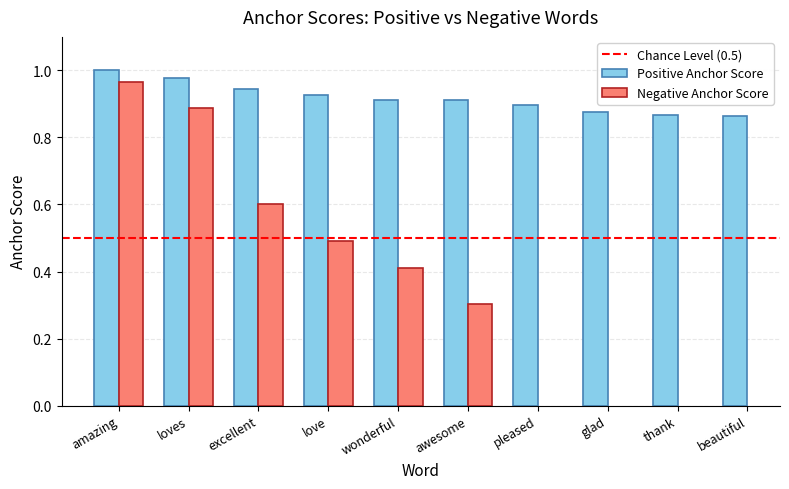

Which has a higher value, loves or wonderful?

loves